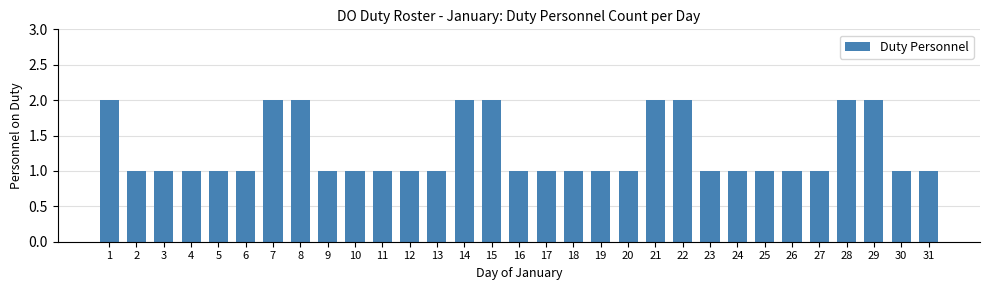

What is the sum of the values at 22 and 21?

4